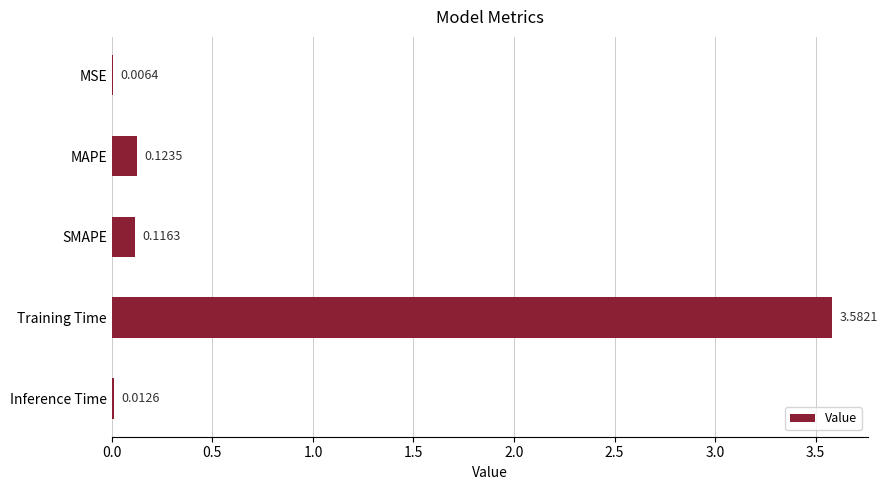

Where is the data nearest to the value 1?

MAPE